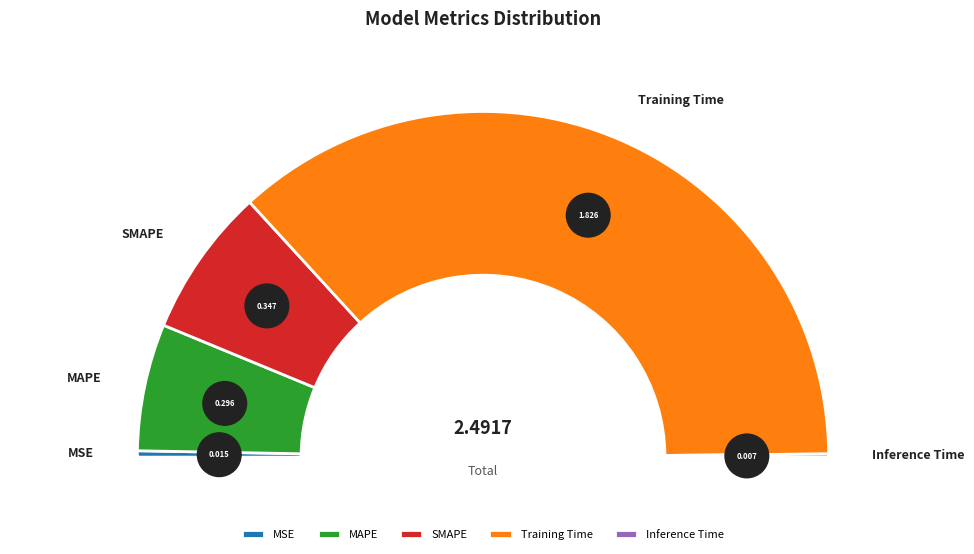

Which slice is the smallest?

Inference Time